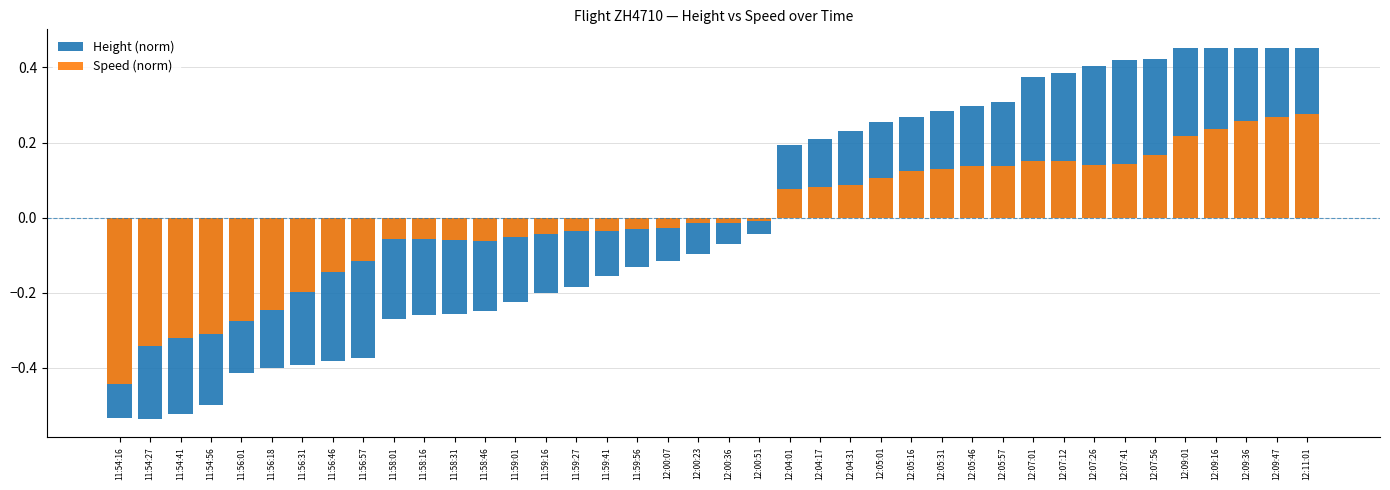

Where is Height (norm) nearest to the value 0?

12:00:51